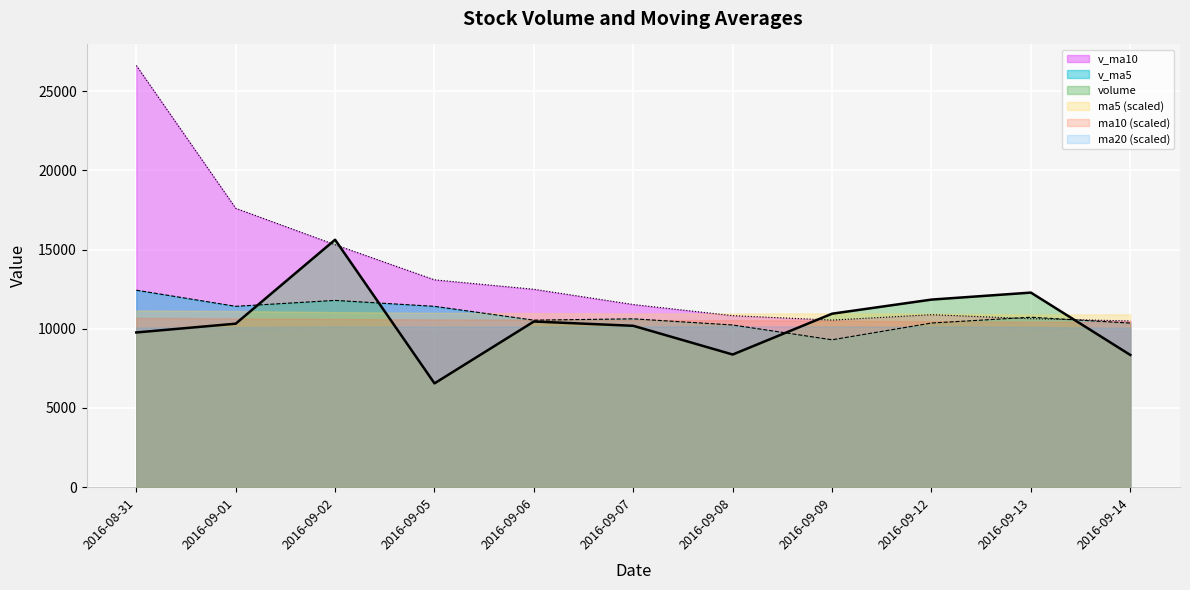

What value does the v_ma5 series have at 2016-09-01?

11417.4